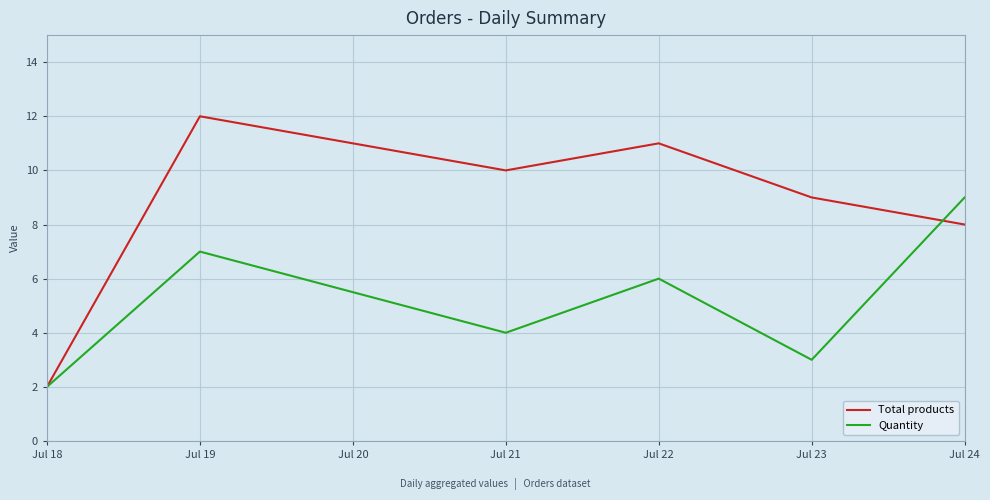

Where does the Quantity series first go above 6?

Jul 19